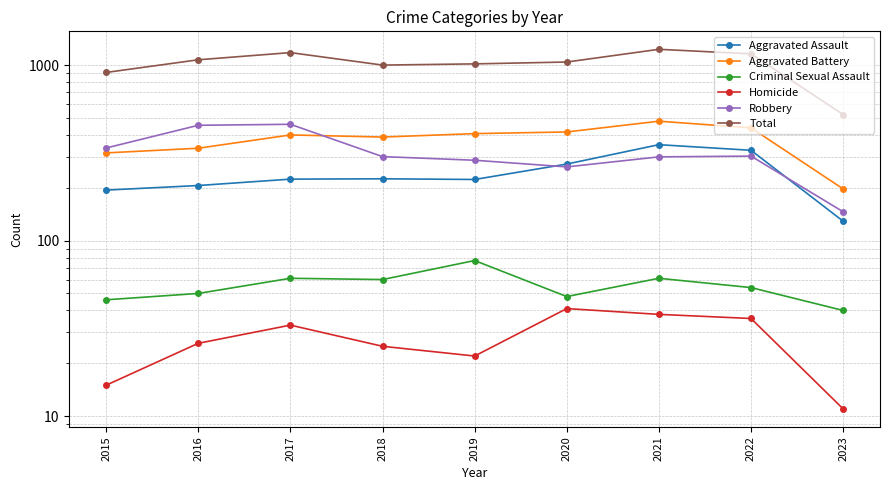

At which label does Aggravated Battery reach its minimum?

2023